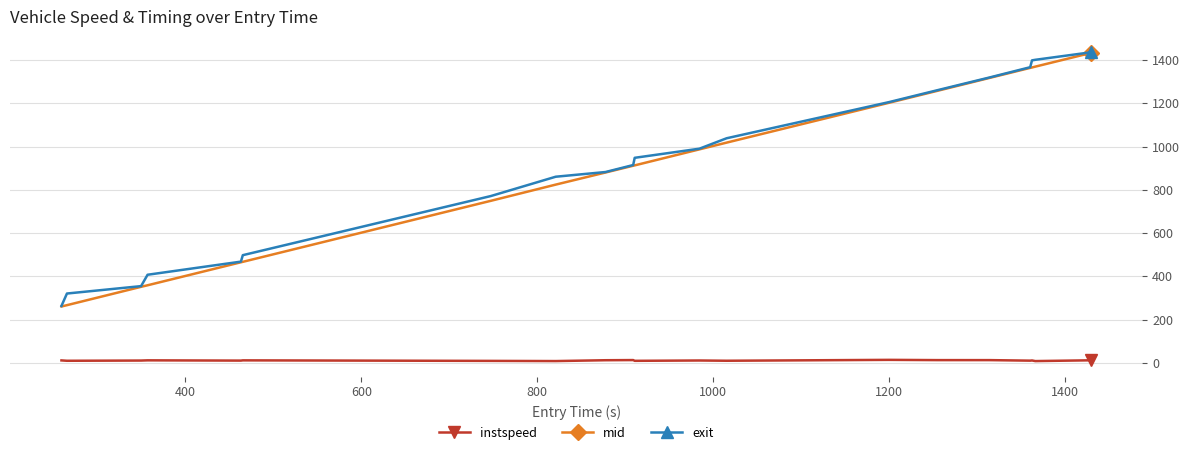

How many data points does each series have?

20